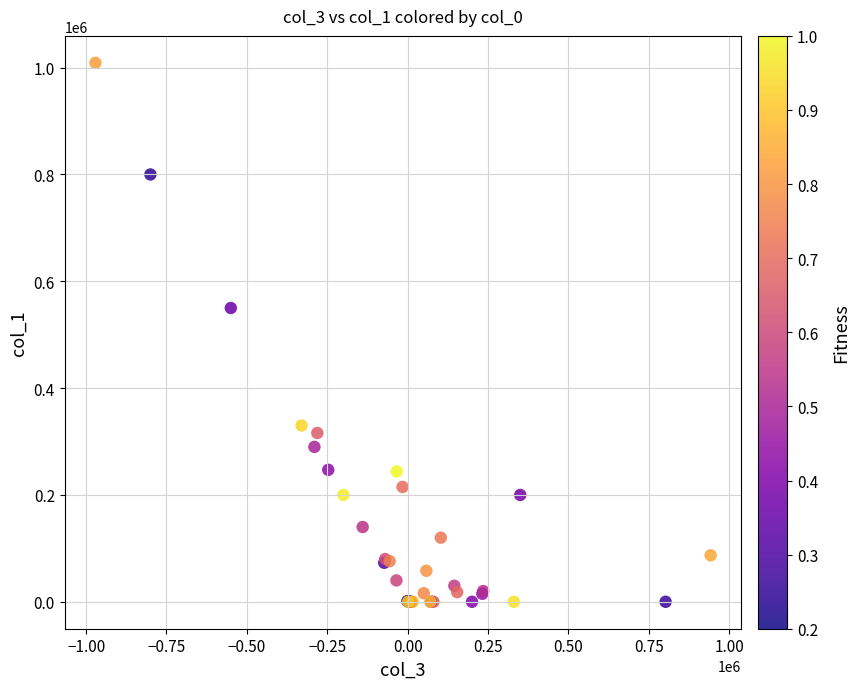

What Y value in the scatter plot is closest to 504500?

550000